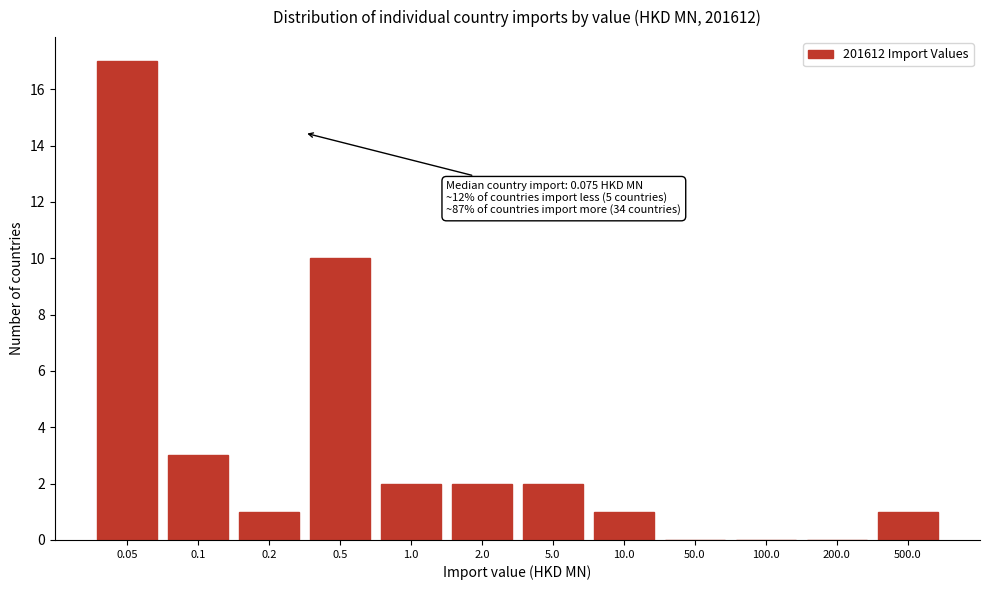

Reading right to left, transcribe all the data shown in this chart.

500.0=1	200.0=0	100.0=0	50.0=0	10.0=1	5.0=2	2.0=2	1.0=2	0.5=10	0.2=1	0.1=3	0.05=17